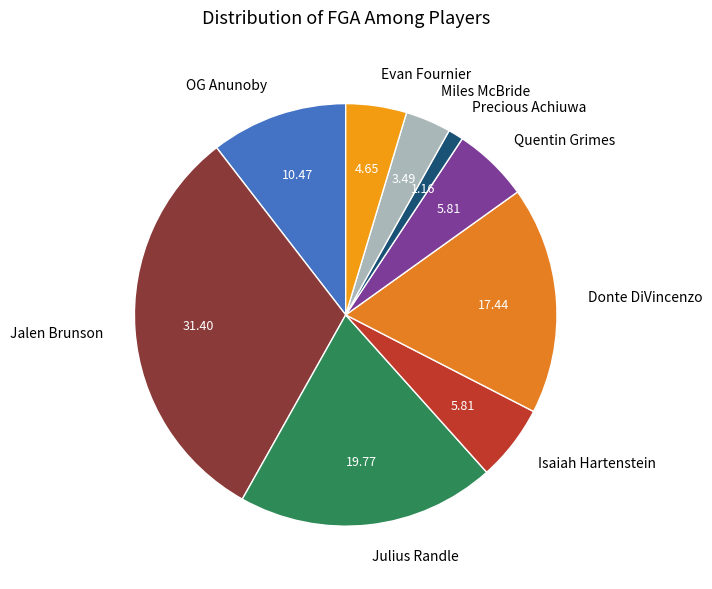

Does any single category account for the majority?

No